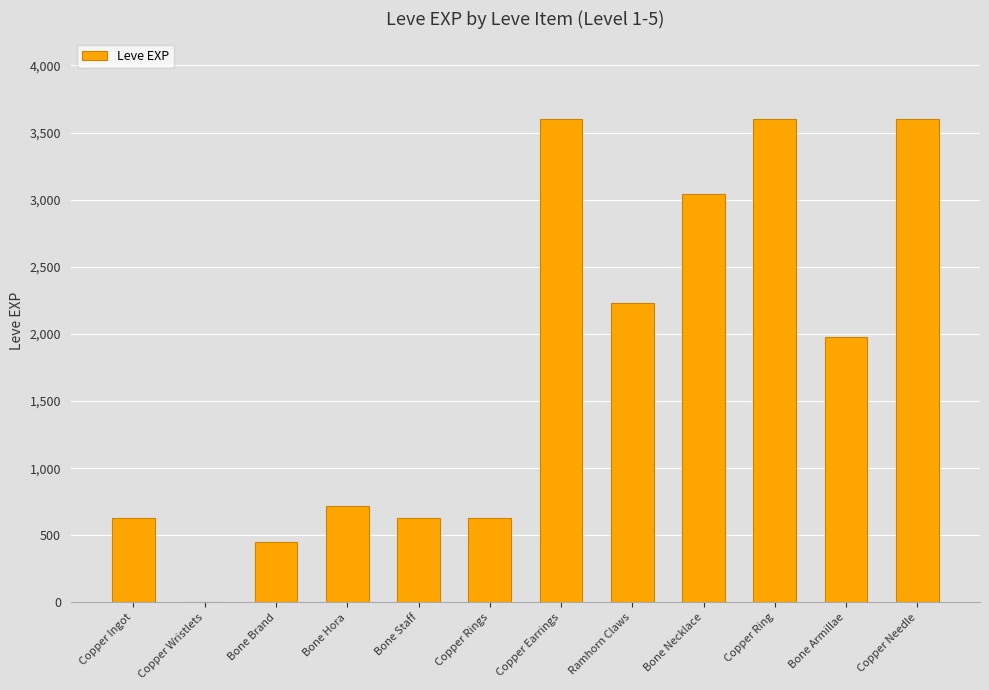

Which has a higher value, Ramhorn Claws or Copper Ingot?

Ramhorn Claws